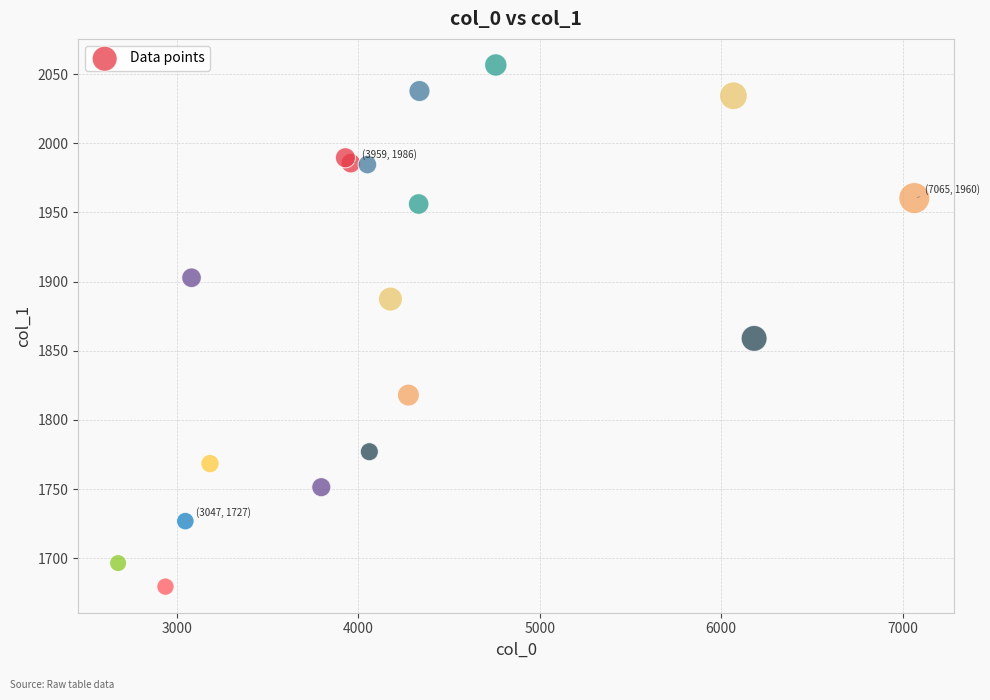

What Y value in the scatter plot is closest to 1868?

1859.0